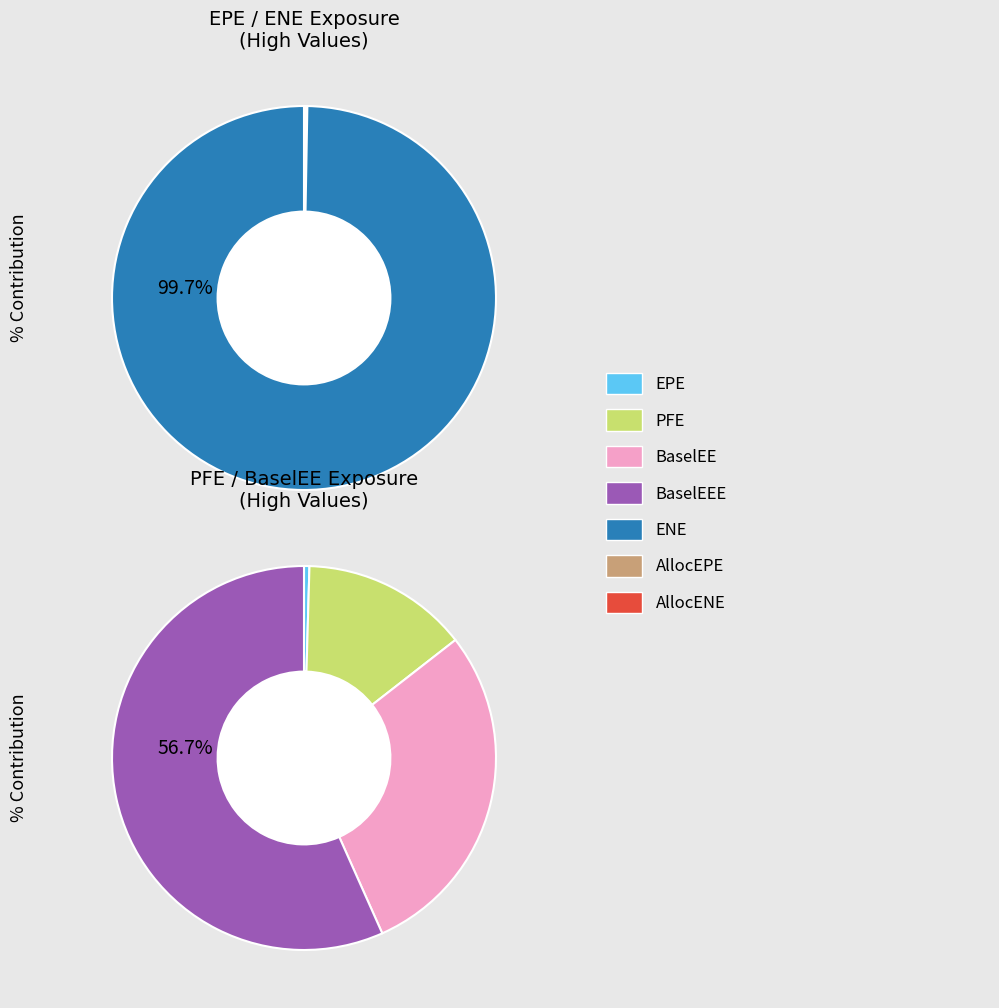

True or false: 21 accounts for 7% of the total.

True